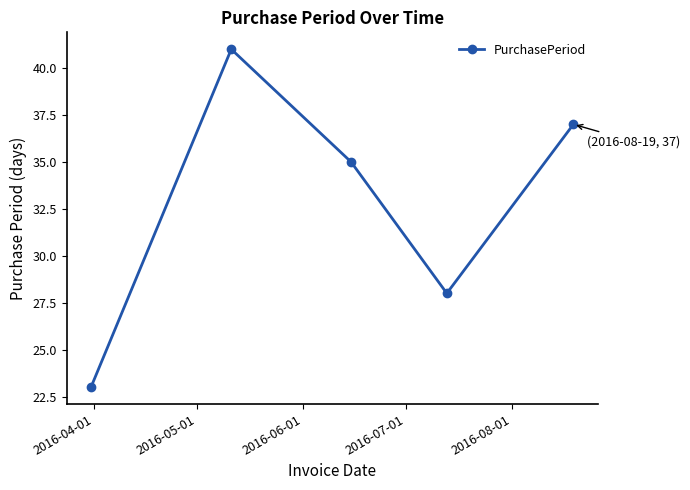

True or false: the data has more than 0 interior local peaks.

True